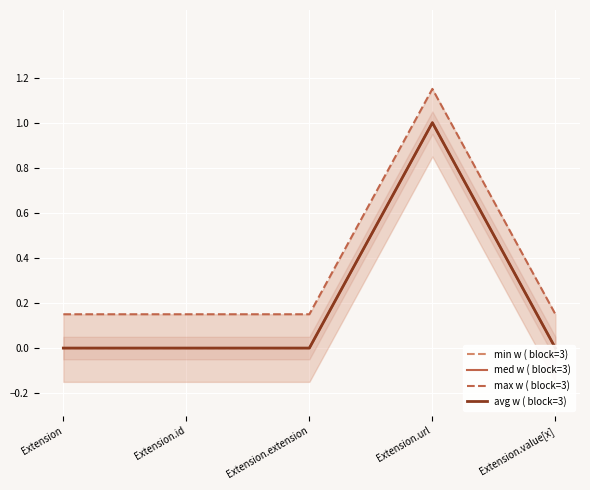

Which series has the largest total across all categories?

max w ( block=3)